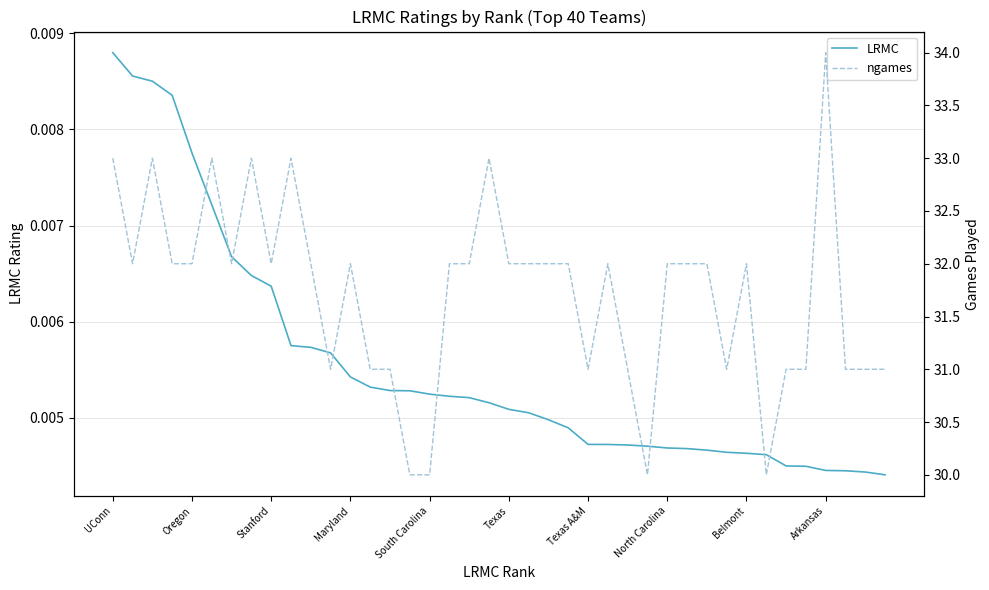

Rank the series by their average value, from highest to lowest.

ngames, LRMC